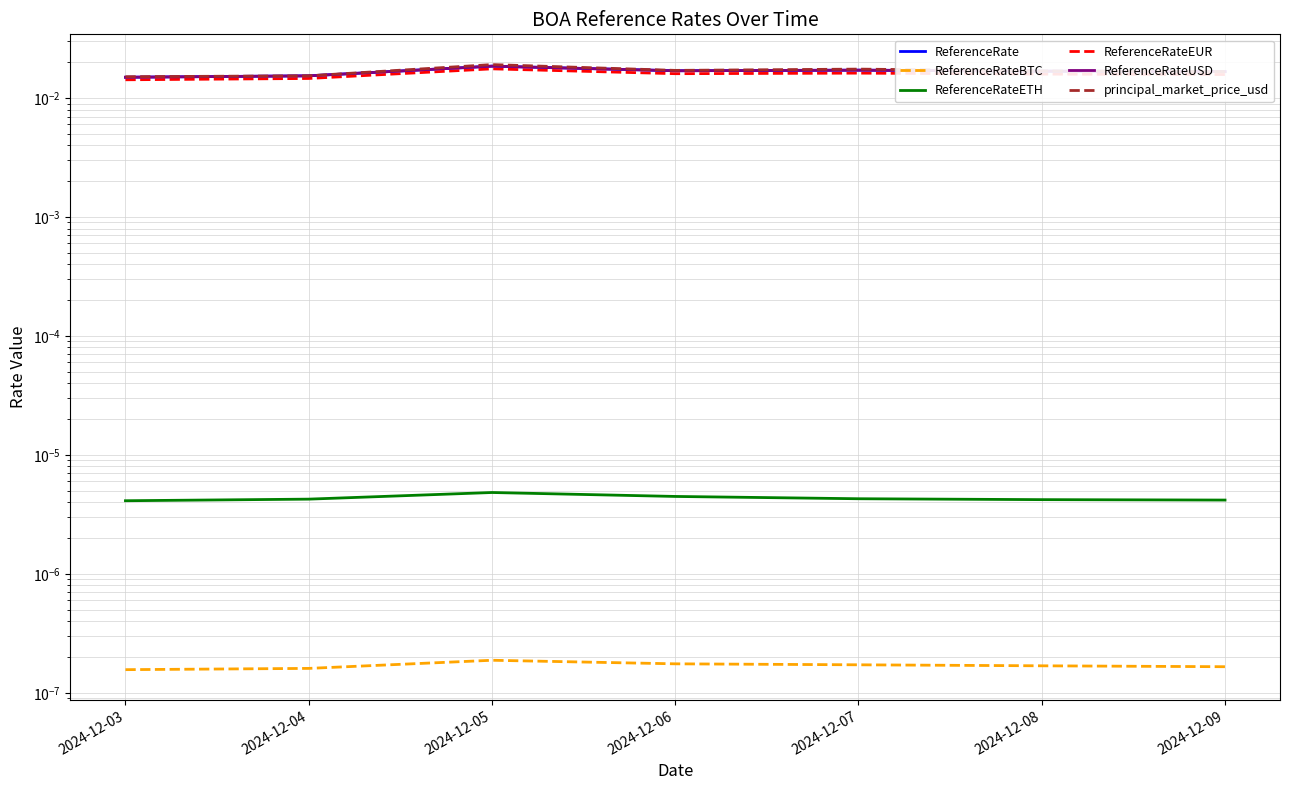

How many ReferenceRateEUR values are between 0 and 1?

7